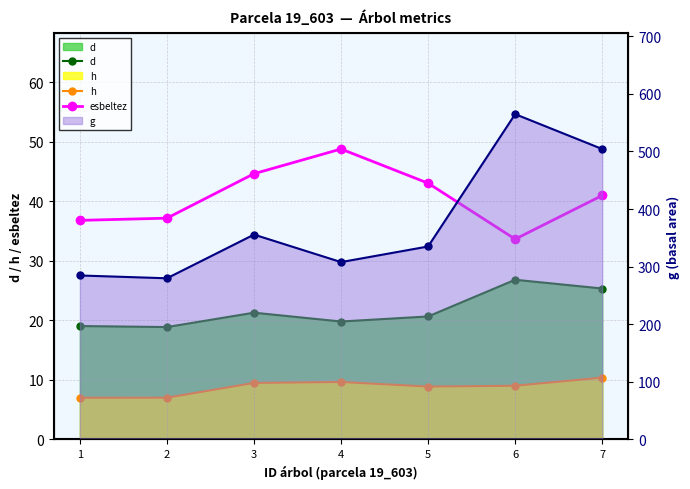

How many values in the esbeltez series exceed 40?

4